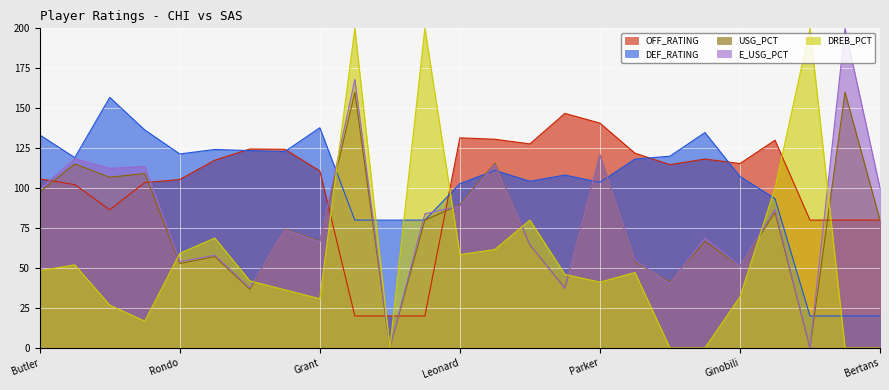

What is the sum of all DREB_PCT values?

1447.6